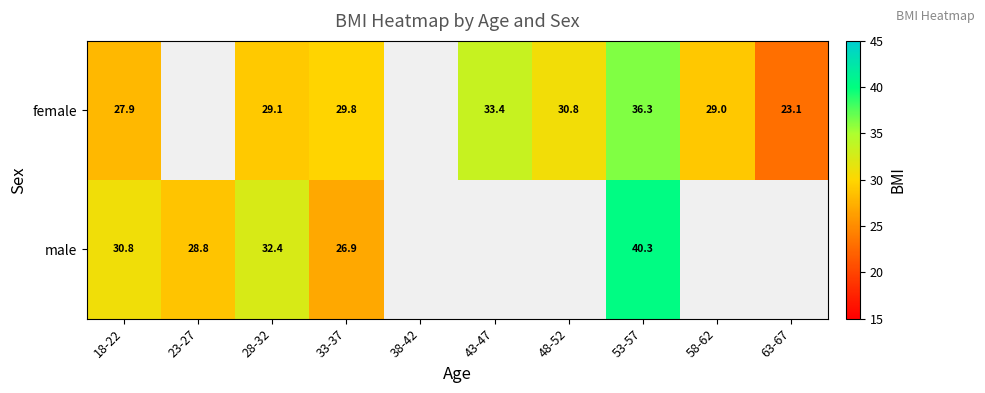

Is it true that female equals 44.7 at 43-47?

False